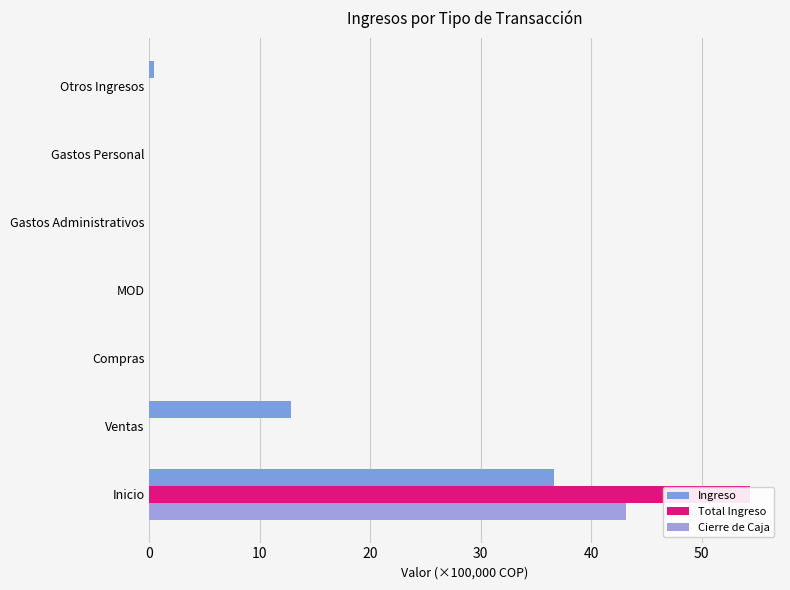

Between Inicio and Otros Ingresos, which series saw the biggest shift?

Total Ingreso